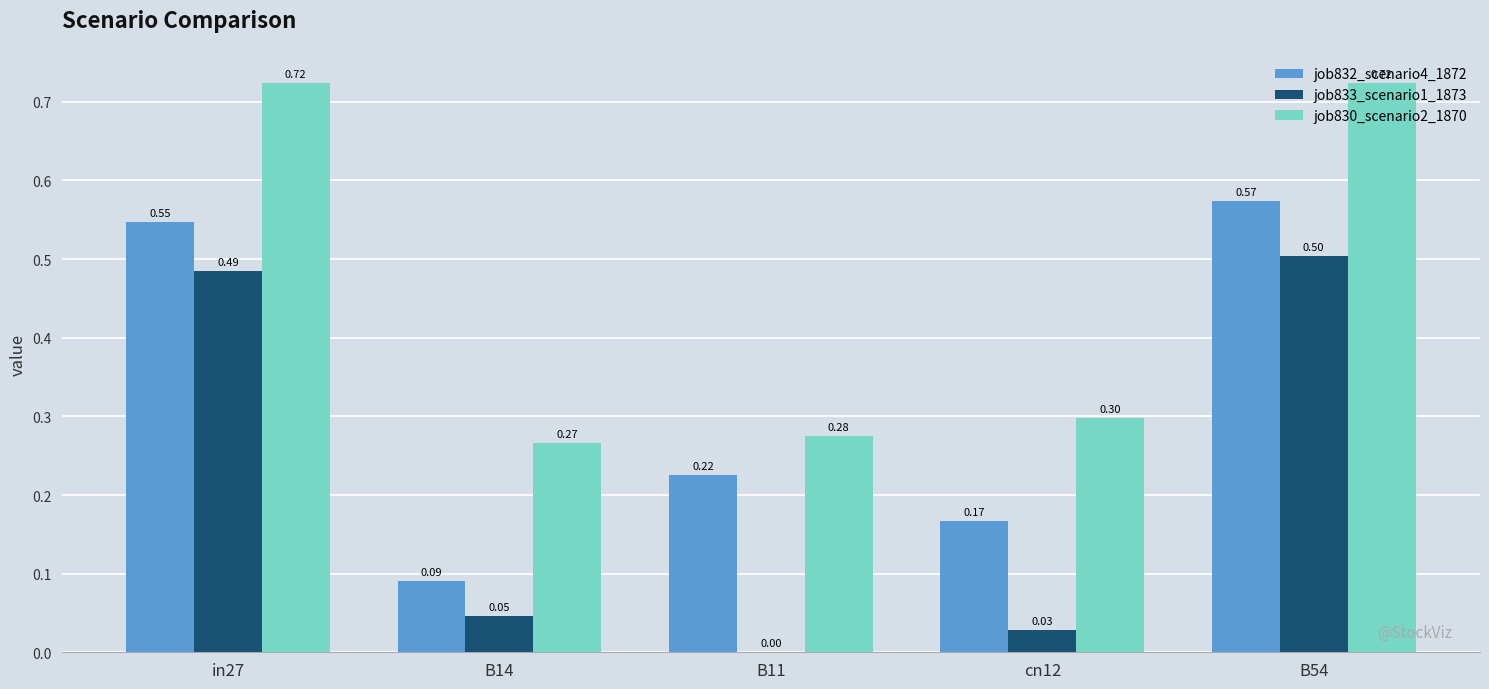

What is the sum of the job833_scenario1_1873 values at in27 and B54?

1.0